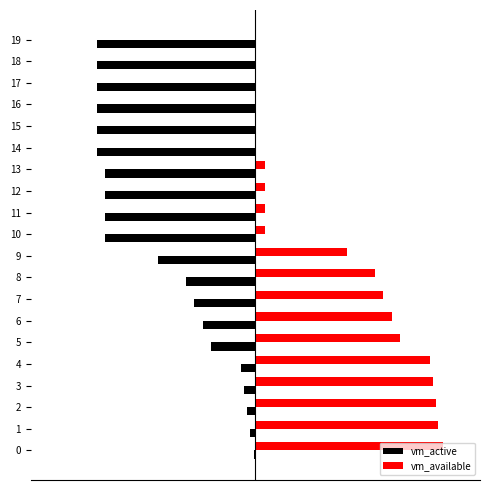

Is the value of vm_active at 6 greater than the value of vm_available at 5?

No